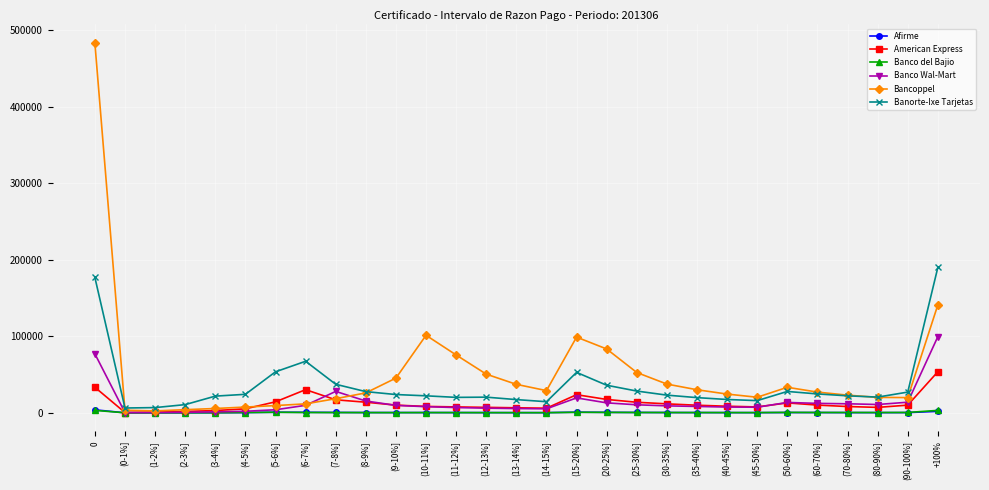

Which series has the largest range (max minus min)?

Bancoppel